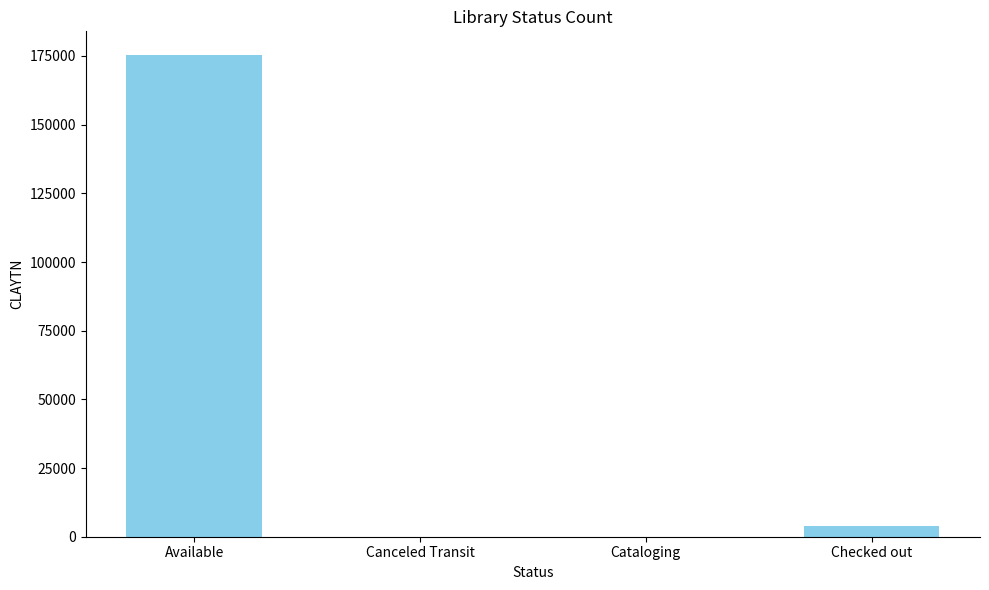

The chart shows a value of 175205 at Available. True or false?

True